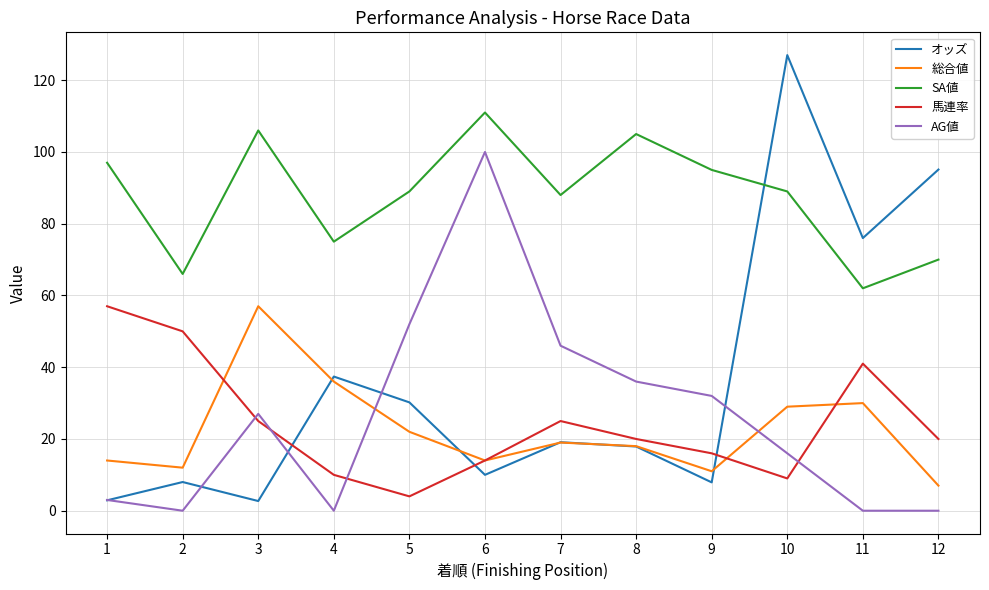

True or false: SA値 and オッズ intersect in this chart.

True